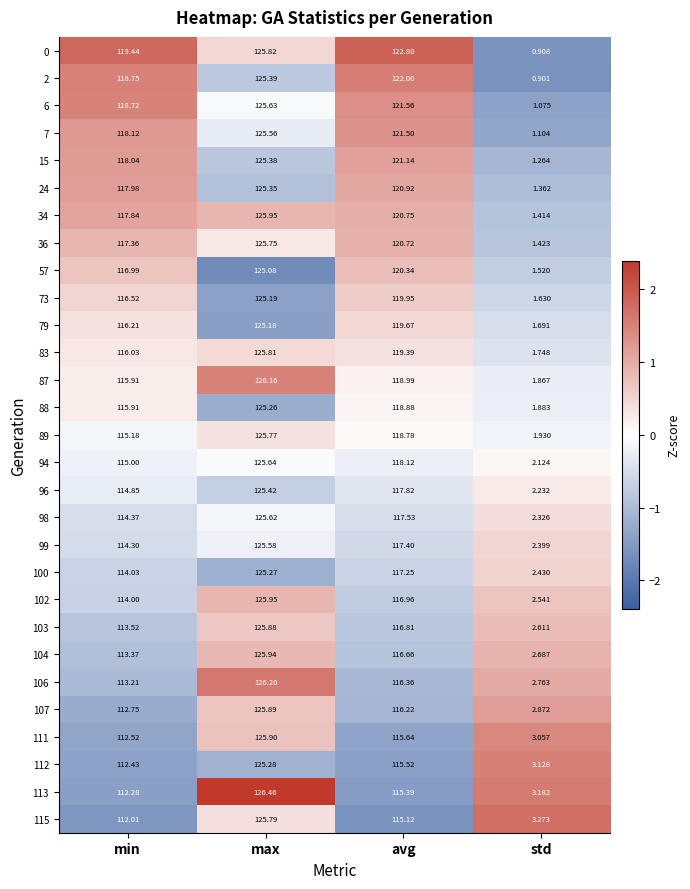

Which series has the largest range (max minus min)?

0